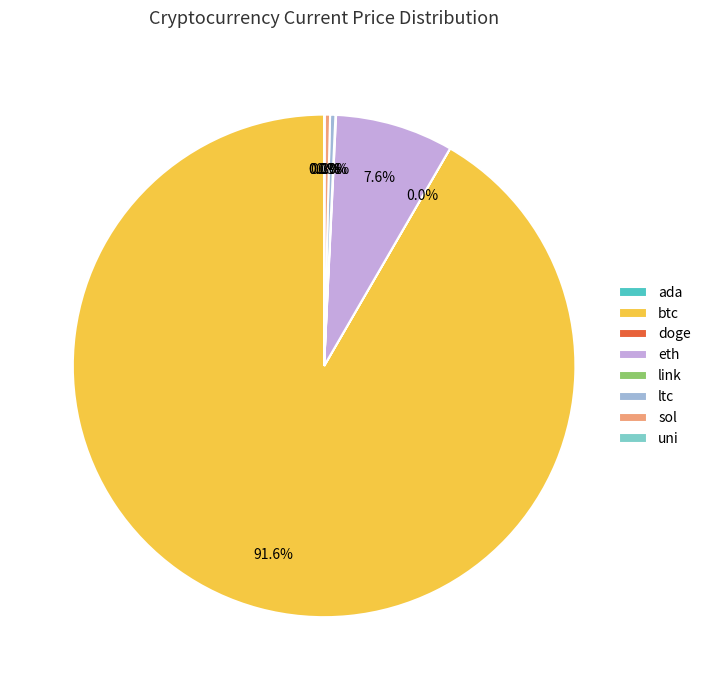

Which category has the biggest portion of the pie?

btc